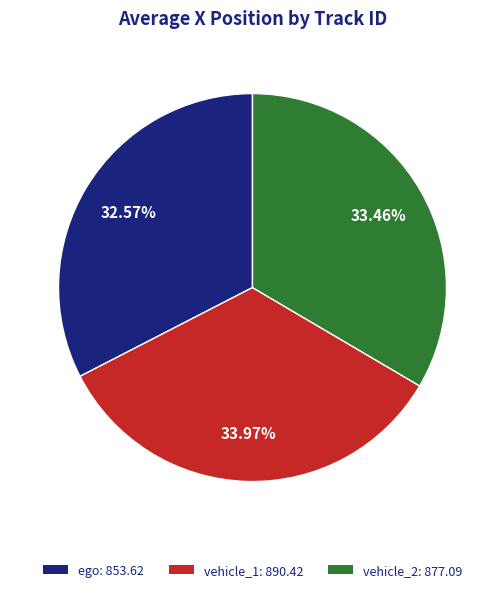

What percentage do vehicle_2 and vehicle_1 together represent?

67.4%